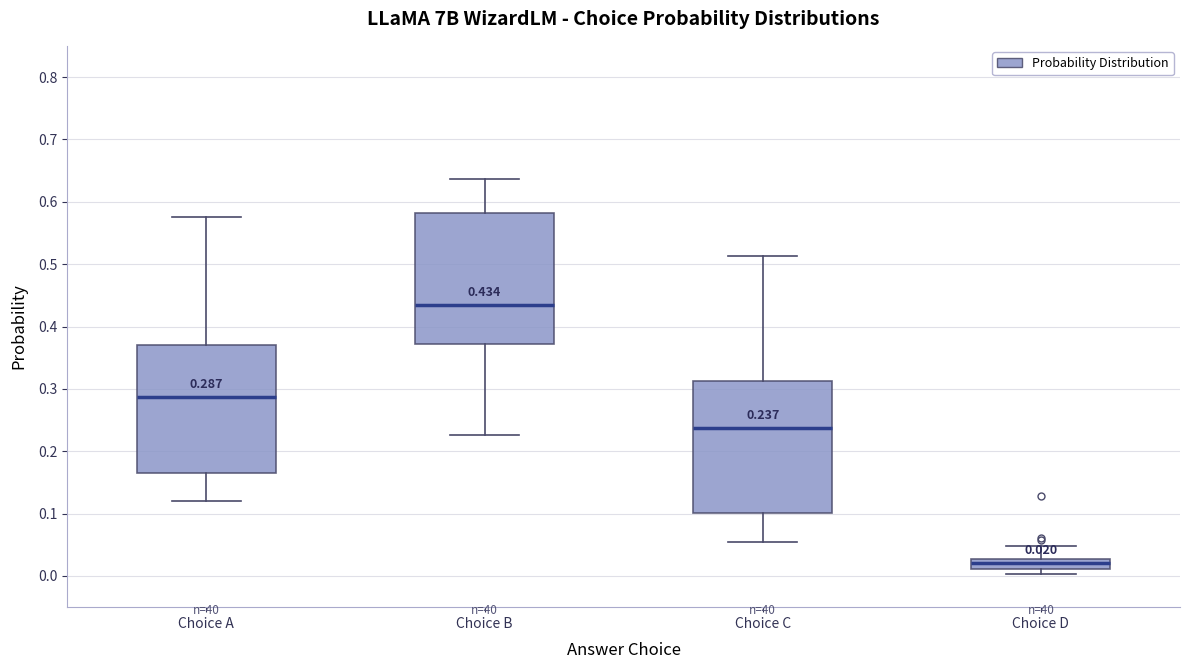

Which box's median line is the highest?

Choice B